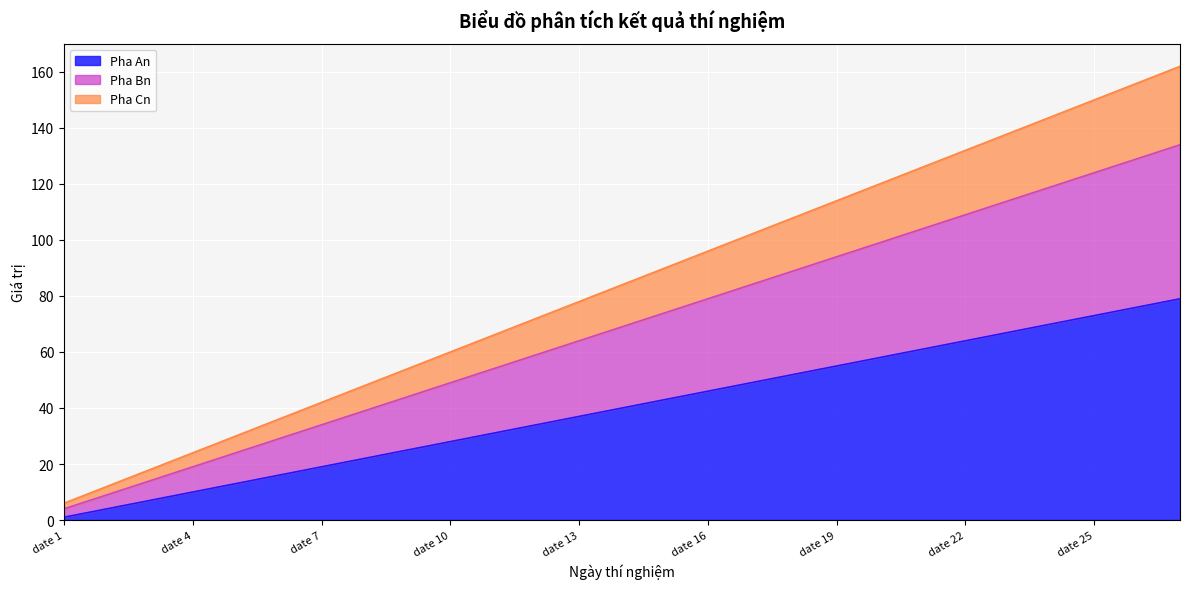

List the labels in order of Pha An value, smallest first.

date 1, date 2, date 3, date 4, date 5, date 6, date 7, date 8, date 9, date 10, date 11, date 12, date 13, date 14, date 15, date 16, date 17, date 18, date 19, date 20, date 21, date 22, date 23, date 24, date 25, date 26, date 27